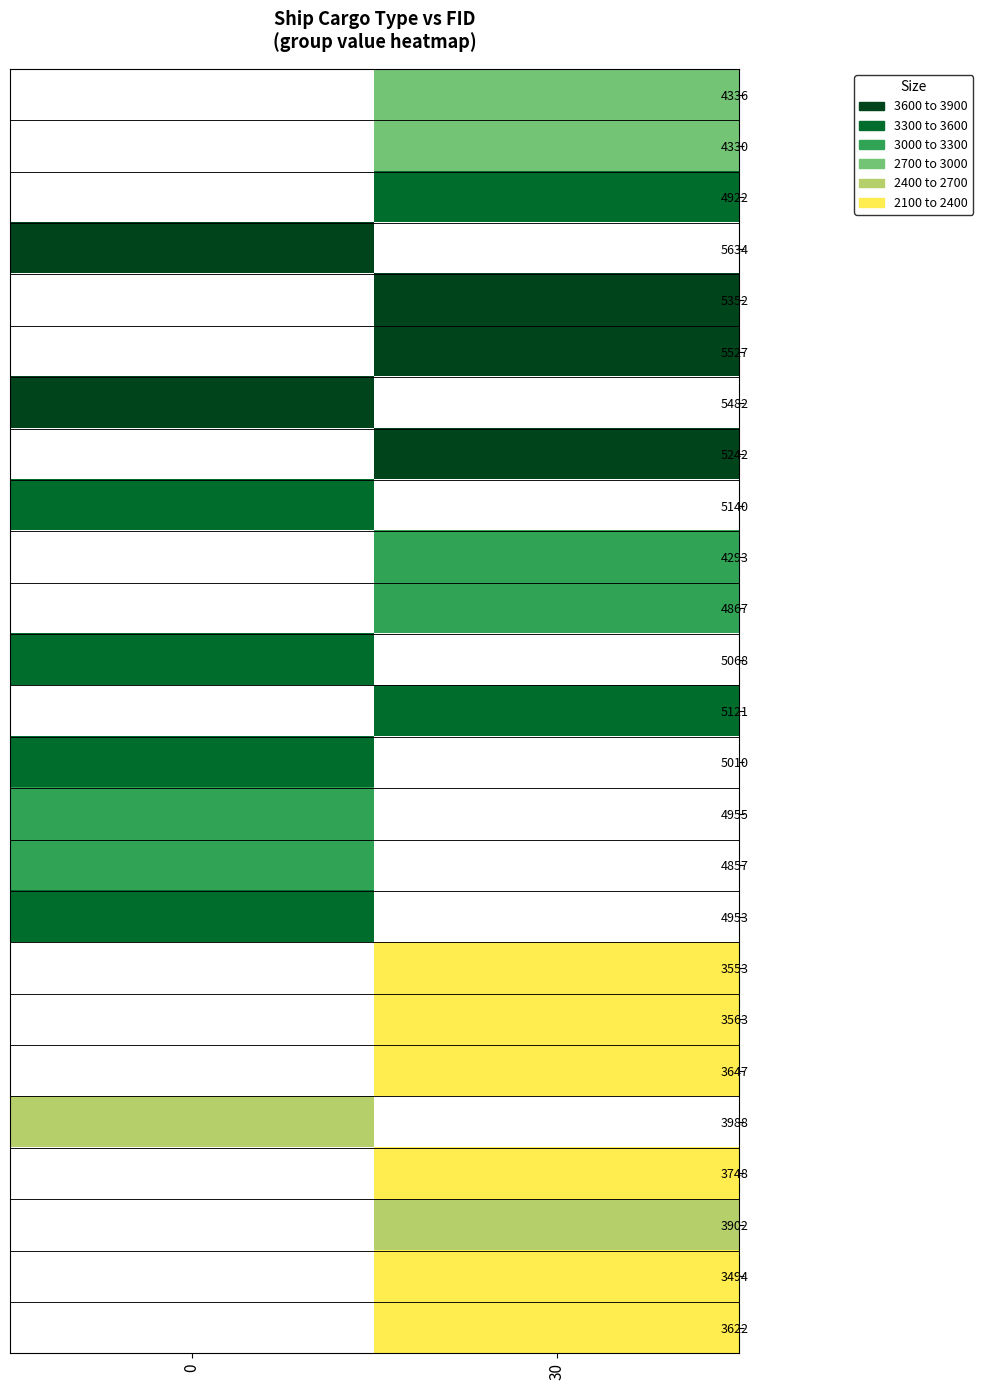

At which category does the chart reach its minimum across all series?

30